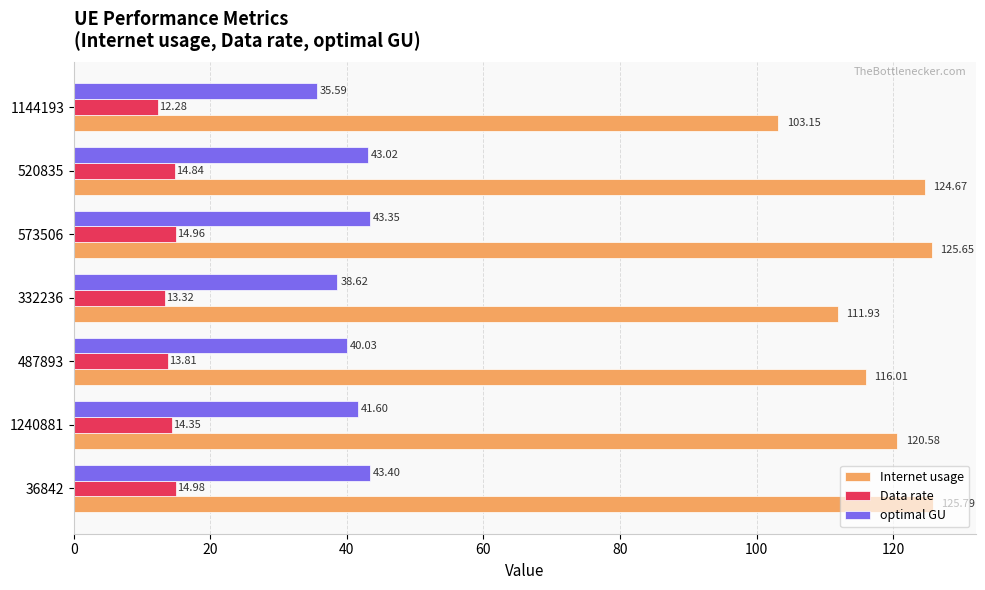

What are all the series names shown in the legend?

Internet usage, Data rate, optimal GU